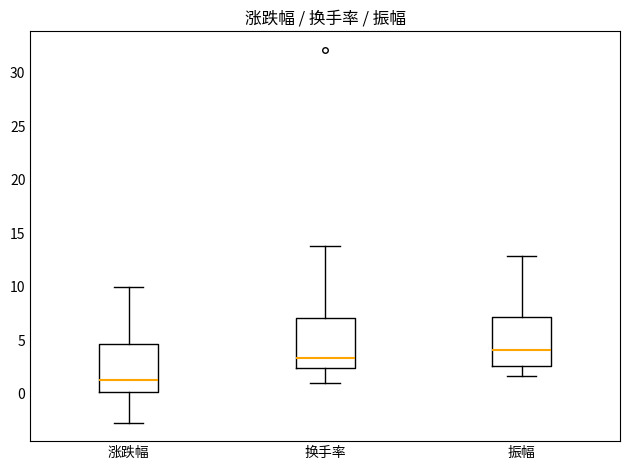

Where is the upper edge of the box for 换手率 on the y-axis? The values are not printed on the chart, so give them approximately, as read against the axis.

7.0